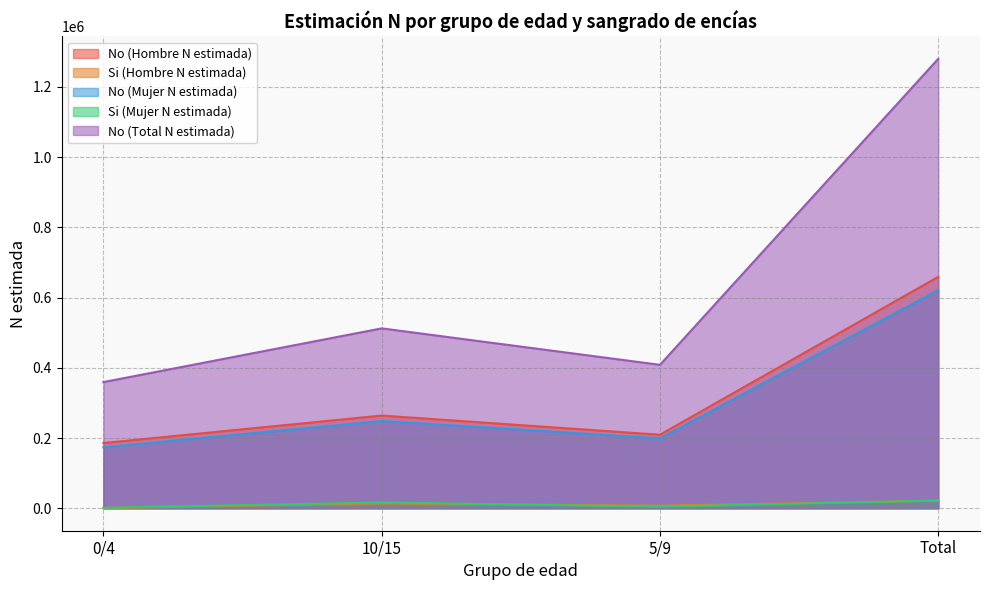

Which has a higher value, Total or 0/4?

Total